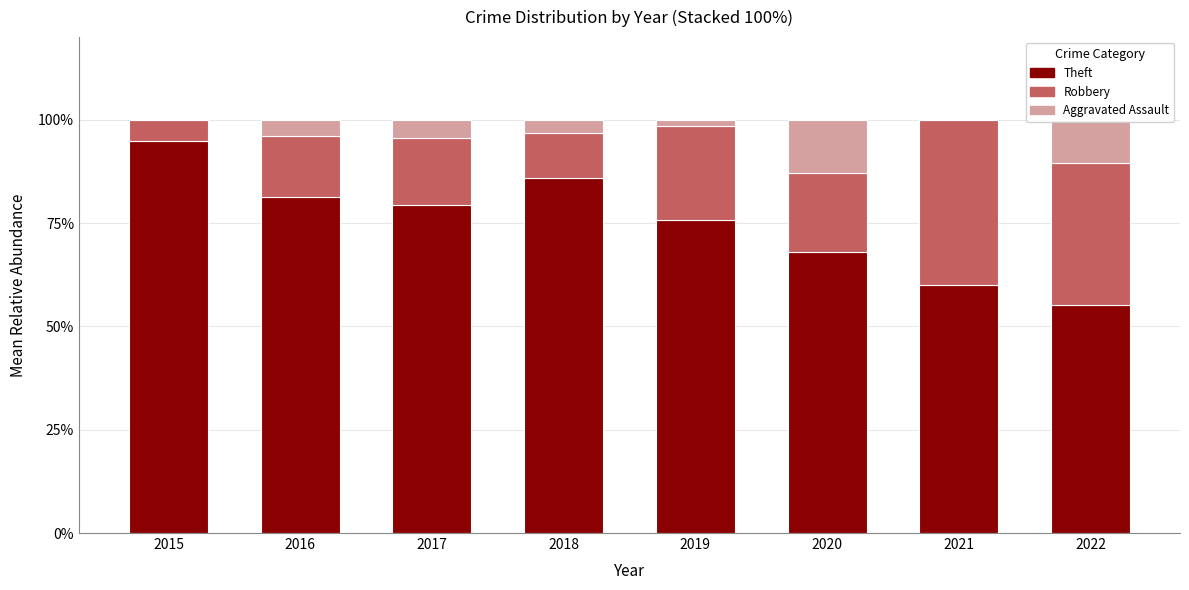

What is the approximate value of Theft at 2018?

86.0